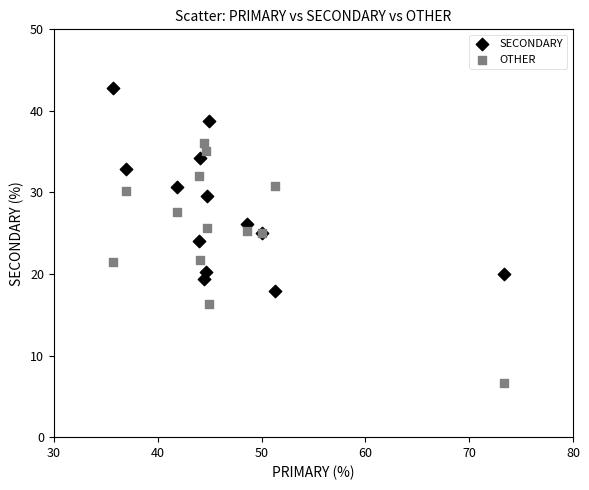

Which series has the widest spread of Y values?

OTHER